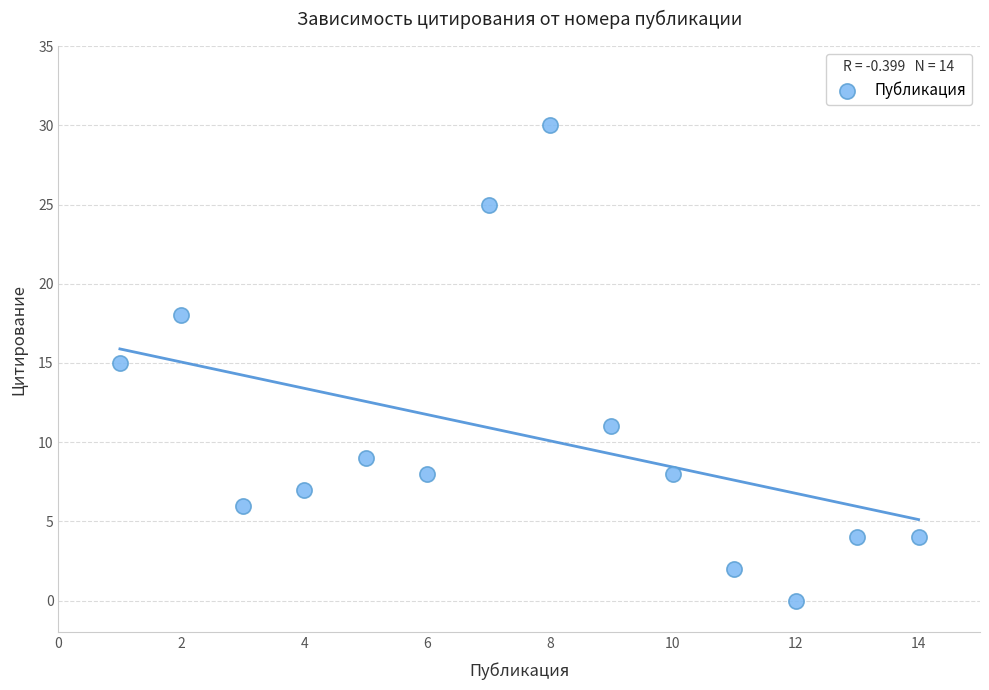

What is the range of X values (max minus min)?

13